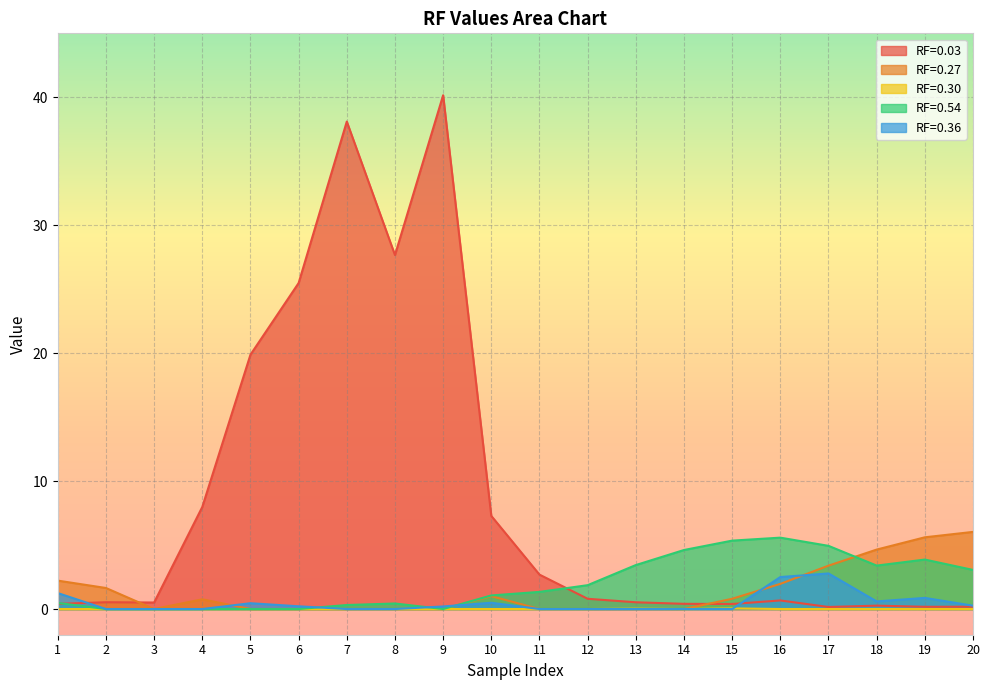

Reading left to right, what are all the values shown in this chart?

RF=0.03: 0.4	0.5	0.5	8.0	19.9	25.5	38.1	27.7	40.2	7.3	2.7	0.8	0.5	0.4	0.4	0.7	0.2	0.3	0.2	0.2
RF=0.27: 2.2	1.6	0.0	0.8	0.0	0.0	0.0	0.0	0.0	1.0	0.0	0.0	0.0	0.0	0.8	2.0	3.4	4.6	5.6	6.0
RF=0.30: 0.0	0.0	0.0	0.0	0.0	0.0	0.0	0.0	0.0	0.0	0.0	0.0	0.0	0.0	0.1	0.0	0.0	0.0	0.0	0.0
RF=0.54: 0.5	0.0	0.0	0.0	0.0	0.0	0.3	0.4	0.0	1.1	1.3	1.9	3.4	4.6	5.3	5.6	4.9	3.4	3.9	3.1
RF=0.36: 1.2	0.0	0.0	0.0	0.5	0.2	0.0	0.0	0.2	0.5	0.0	0.0	0.0	0.0	0.0	2.5	2.8	0.6	0.9	0.3